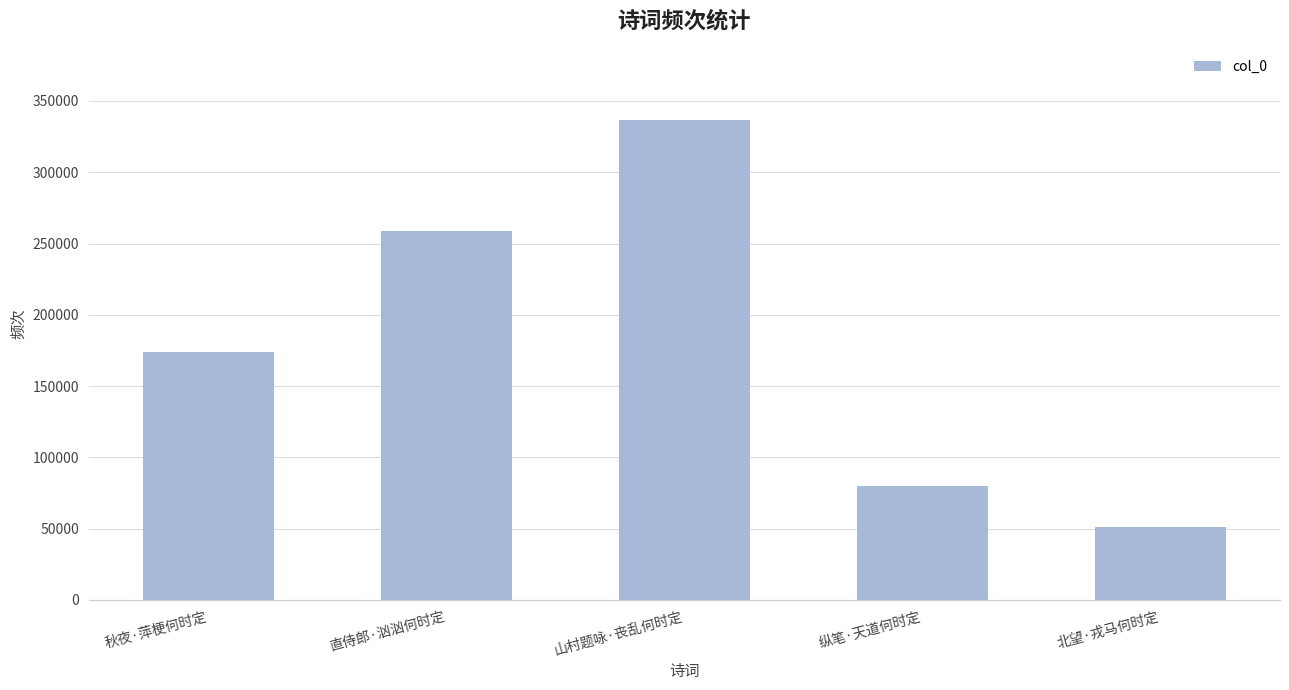

Reading right to left, what are all the values shown in this chart?

北望·戎马何时定=51272	纵笔·天道何时定=79547	山村题咏·丧乱何时定=337012	直侍郎·汹汹何时定=258772	秋夜·萍梗何时定=174044